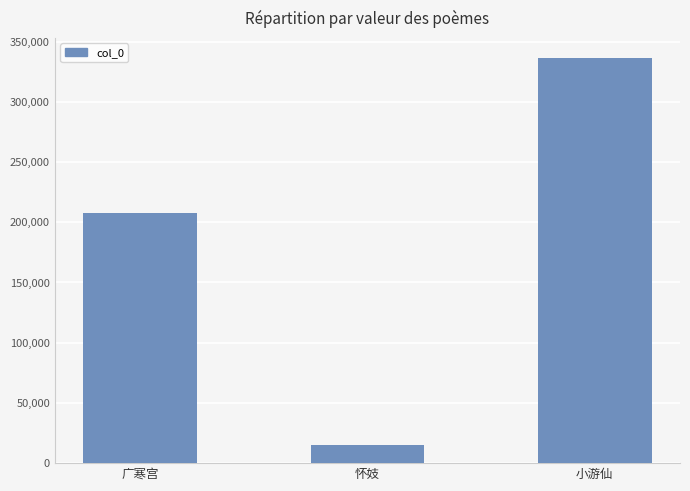

Are the bars horizontal?

No